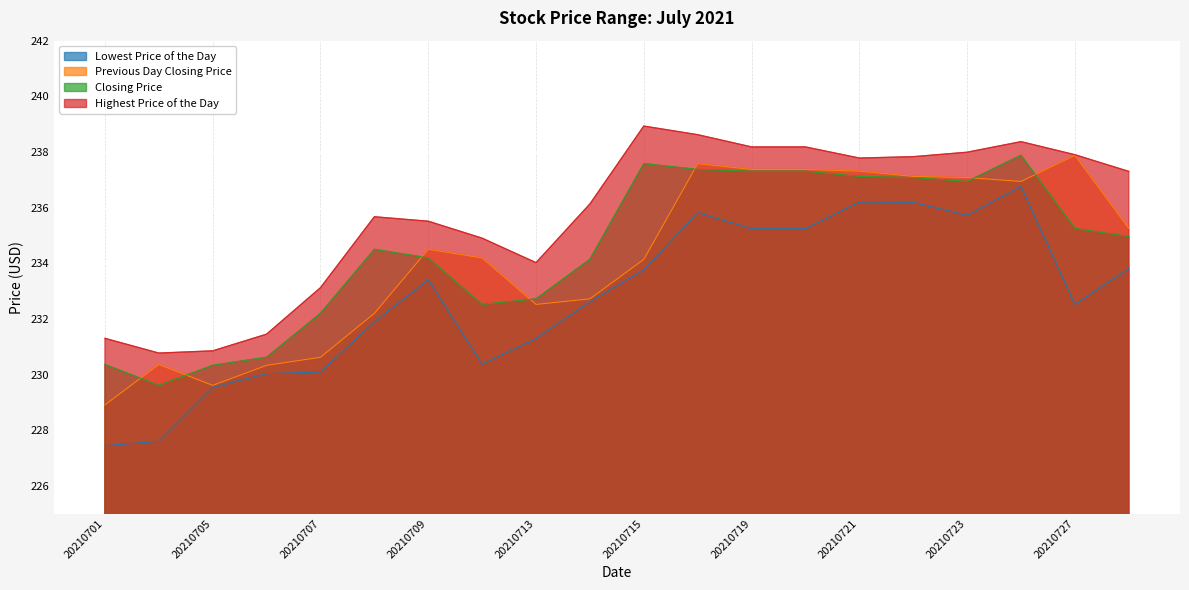

True or false: Highest Price of the Day and Previous Day Closing Price cross at least once.

False